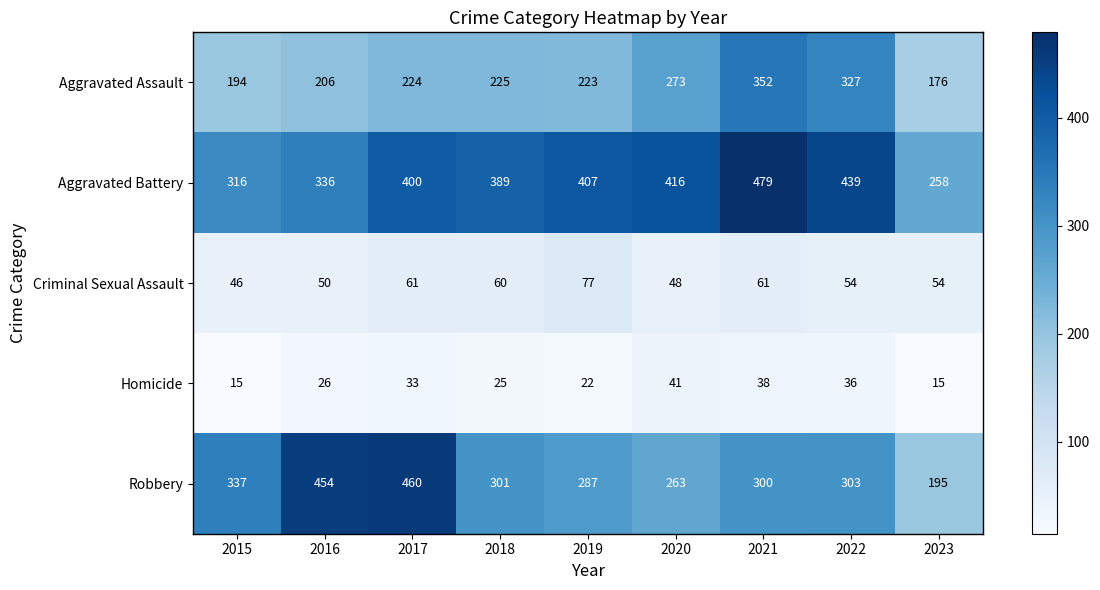

What is the greatest value displayed?

479